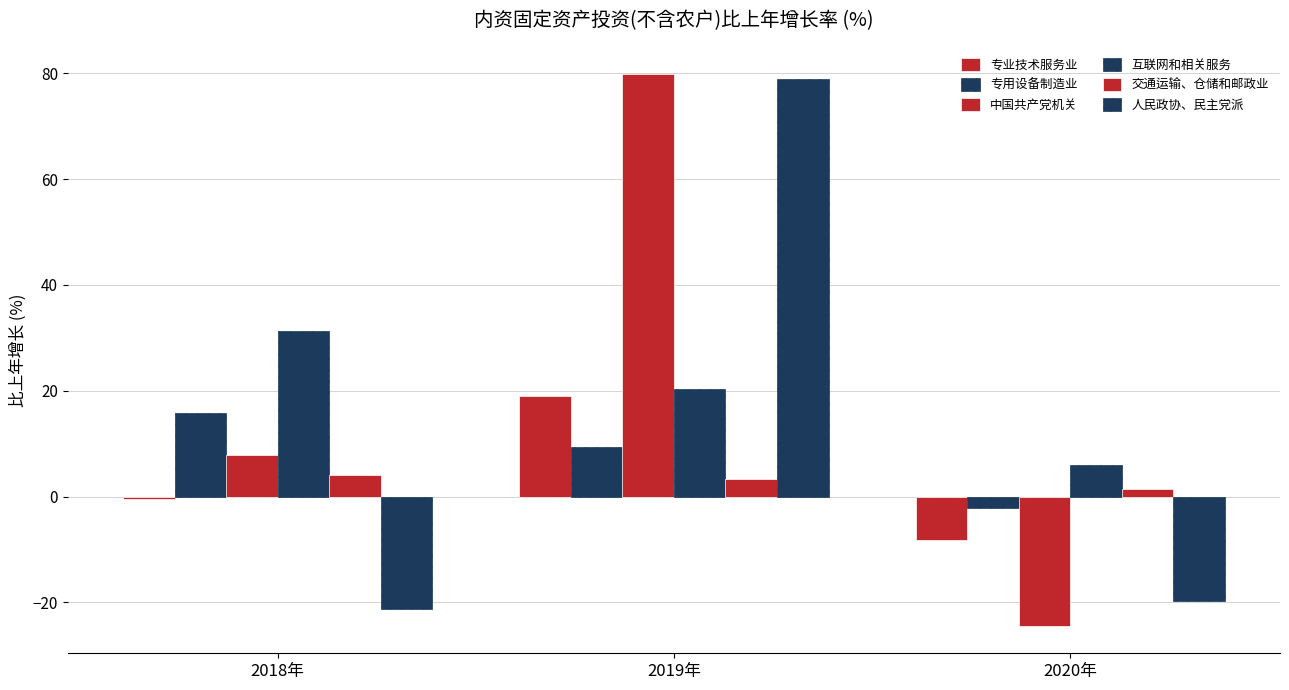

What position from the left is 2018年?

1